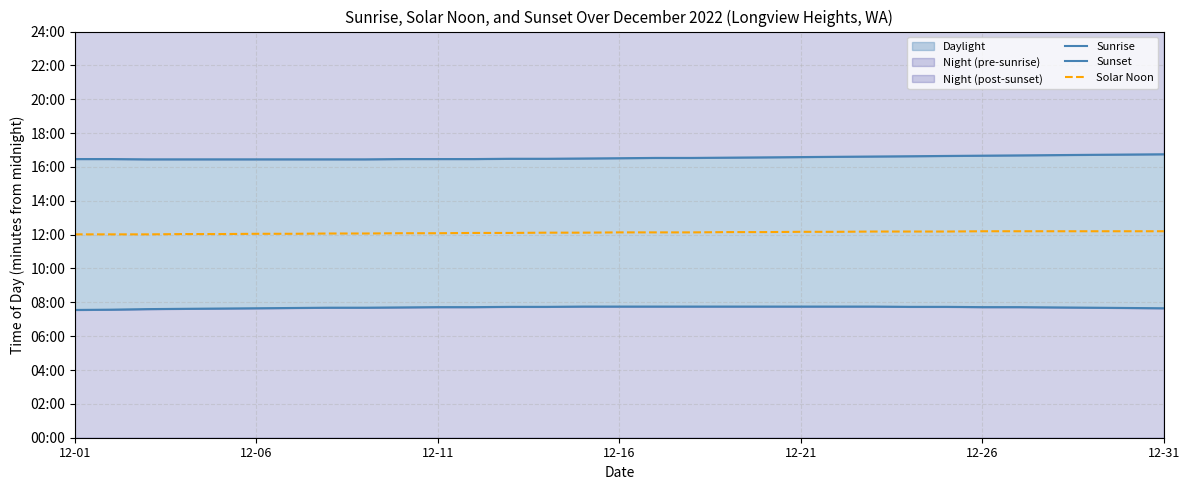

Which series has the largest total across all categories?

Sunset